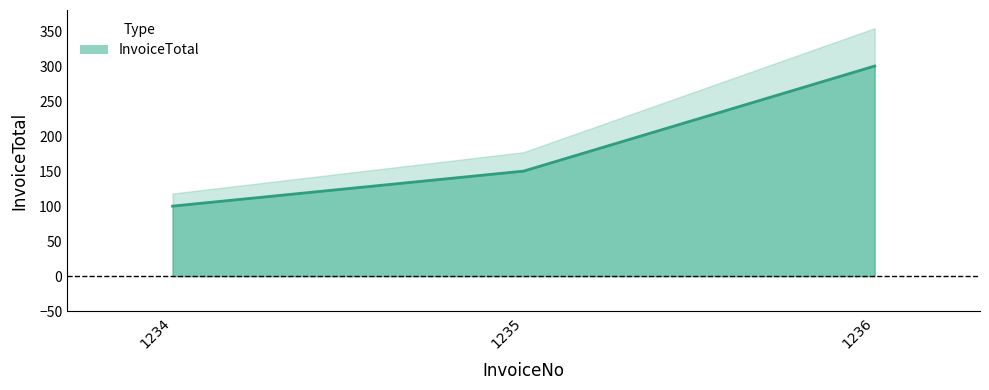

How many data points are above 150?

1